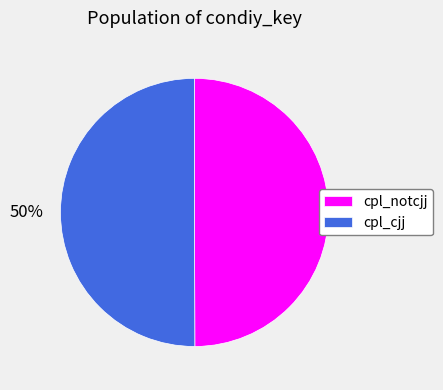

What is the ratio of the value at cpl_cjj to the value at cpl_notcjj?

1.0